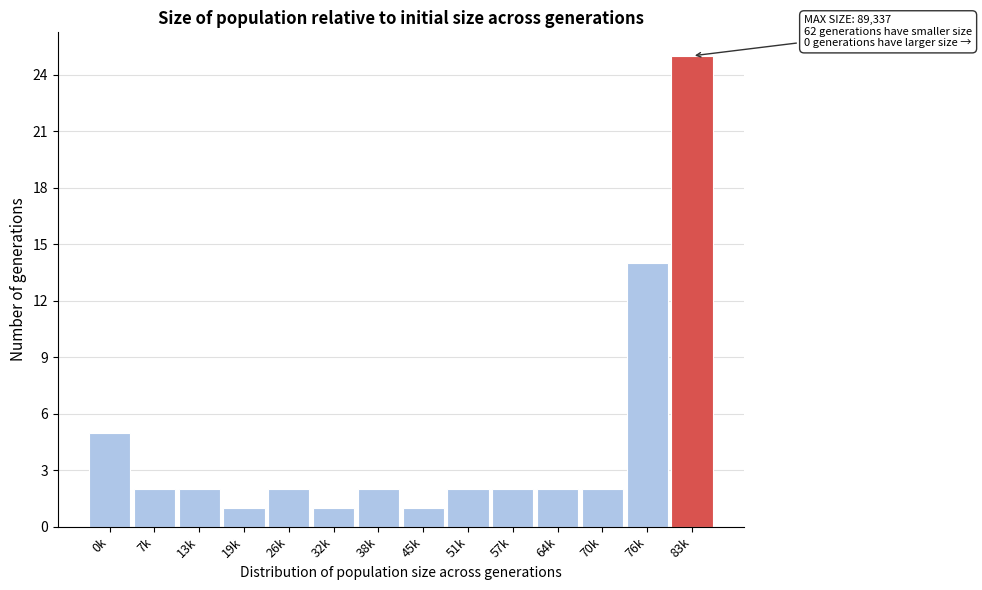

Reading left to right, transcribe all the data shown in this chart.

0k=5	7k=2	13k=2	19k=1	26k=2	32k=1	38k=2	45k=1	51k=2	57k=2	64k=2	70k=2	76k=14	83k=25